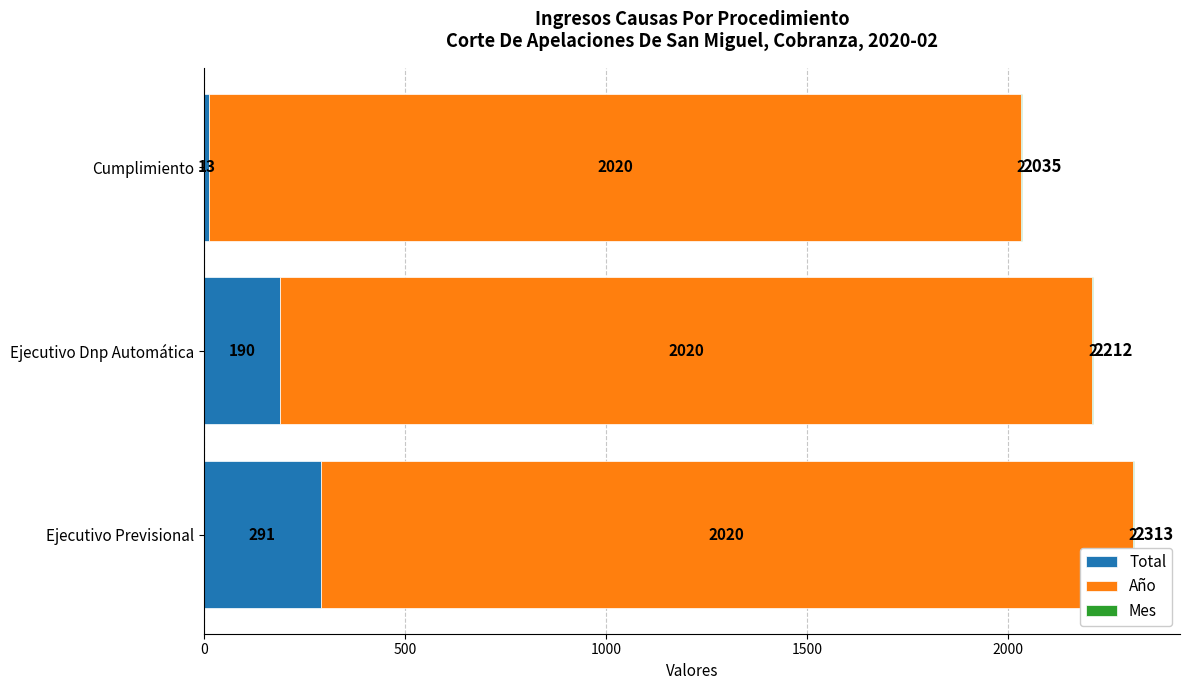

What value does the Total series have at Ejecutivo Dnp Automática?

190